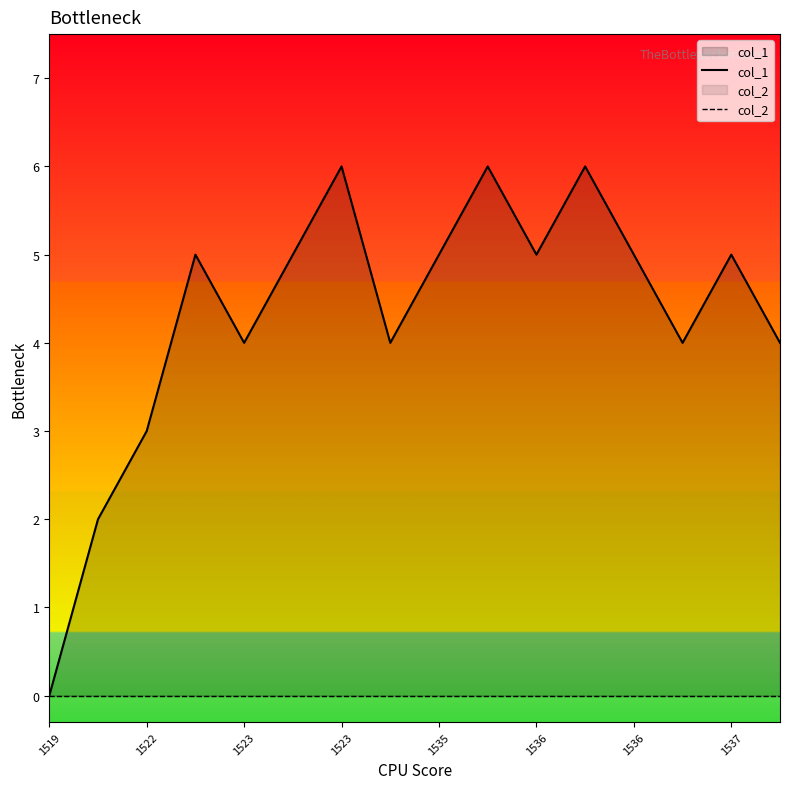

Which series has the largest total across all categories?

col_1